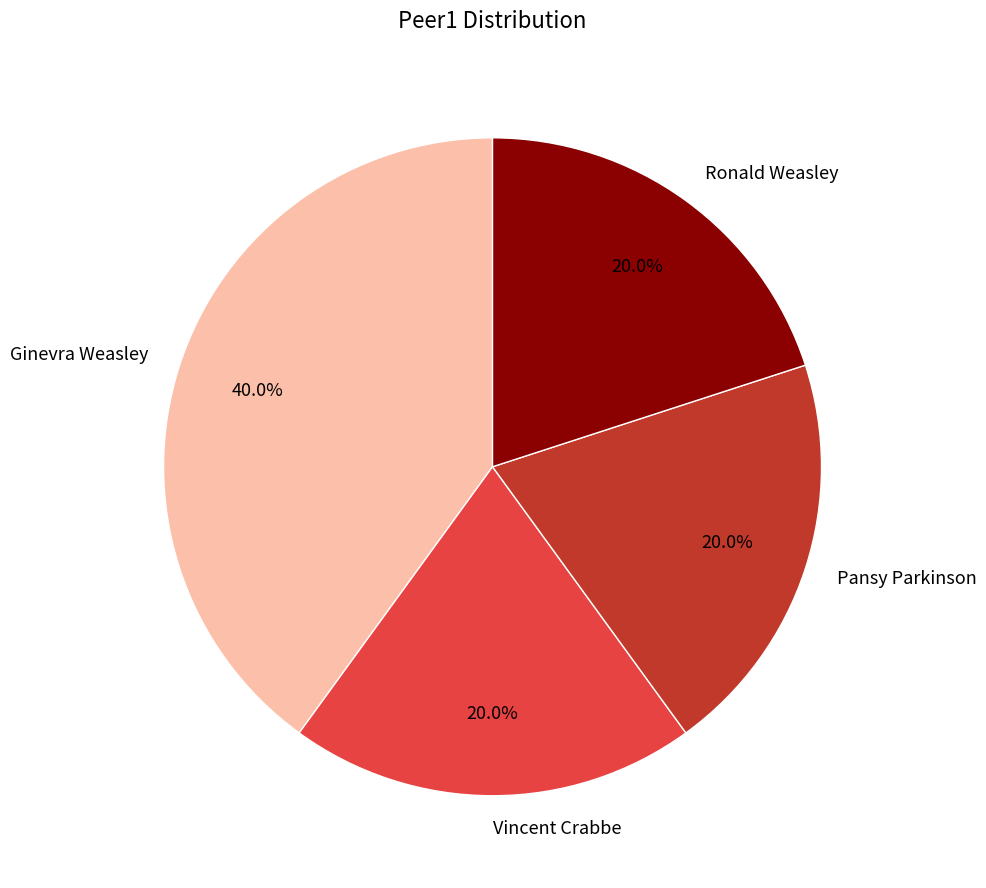

How many segments does this pie chart have?

4